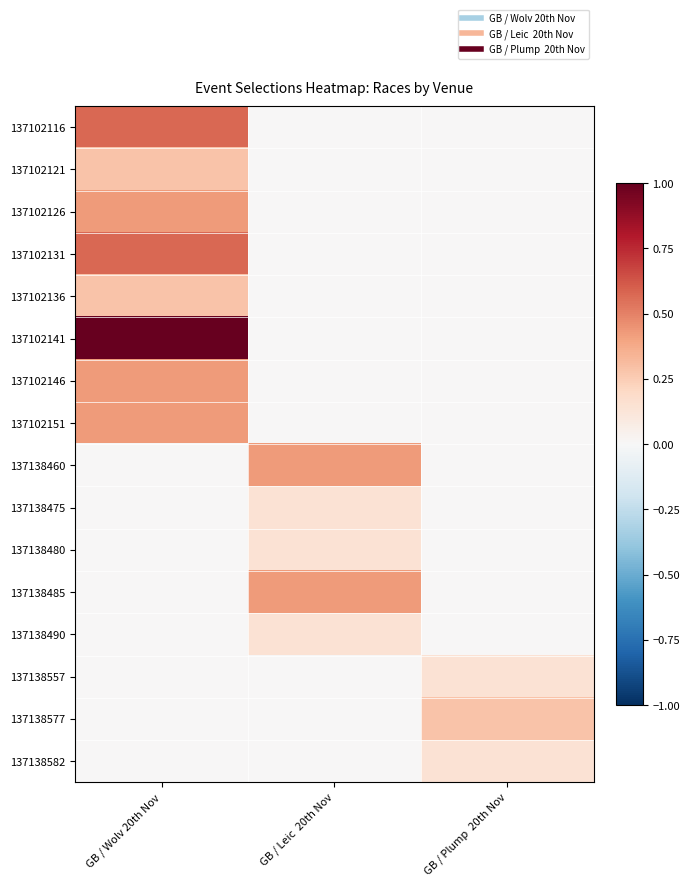

Reading left to right, what are all the values shown in this chart?

137102116: GB / Wolv 20th Nov=0.6	GB / Leic  20th Nov=0.0	GB / Plump  20th Nov=0.0
137102121: GB / Wolv 20th Nov=0.3	GB / Leic  20th Nov=0.0	GB / Plump  20th Nov=0.0
137102126: GB / Wolv 20th Nov=0.4	GB / Leic  20th Nov=0.0	GB / Plump  20th Nov=0.0
137102131: GB / Wolv 20th Nov=0.6	GB / Leic  20th Nov=0.0	GB / Plump  20th Nov=0.0
137102136: GB / Wolv 20th Nov=0.3	GB / Leic  20th Nov=0.0	GB / Plump  20th Nov=0.0
137102141: GB / Wolv 20th Nov=1.0	GB / Leic  20th Nov=0.0	GB / Plump  20th Nov=0.0
137102146: GB / Wolv 20th Nov=0.4	GB / Leic  20th Nov=0.0	GB / Plump  20th Nov=0.0
137102151: GB / Wolv 20th Nov=0.4	GB / Leic  20th Nov=0.0	GB / Plump  20th Nov=0.0
137138460: GB / Wolv 20th Nov=0.0	GB / Leic  20th Nov=0.4	GB / Plump  20th Nov=0.0
137138475: GB / Wolv 20th Nov=0.0	GB / Leic  20th Nov=0.1	GB / Plump  20th Nov=0.0
137138480: GB / Wolv 20th Nov=0.0	GB / Leic  20th Nov=0.1	GB / Plump  20th Nov=0.0
137138485: GB / Wolv 20th Nov=0.0	GB / Leic  20th Nov=0.4	GB / Plump  20th Nov=0.0
137138490: GB / Wolv 20th Nov=0.0	GB / Leic  20th Nov=0.1	GB / Plump  20th Nov=0.0
137138557: GB / Wolv 20th Nov=0.0	GB / Leic  20th Nov=0.0	GB / Plump  20th Nov=0.1
137138577: GB / Wolv 20th Nov=0.0	GB / Leic  20th Nov=0.0	GB / Plump  20th Nov=0.3
137138582: GB / Wolv 20th Nov=0.0	GB / Leic  20th Nov=0.0	GB / Plump  20th Nov=0.1